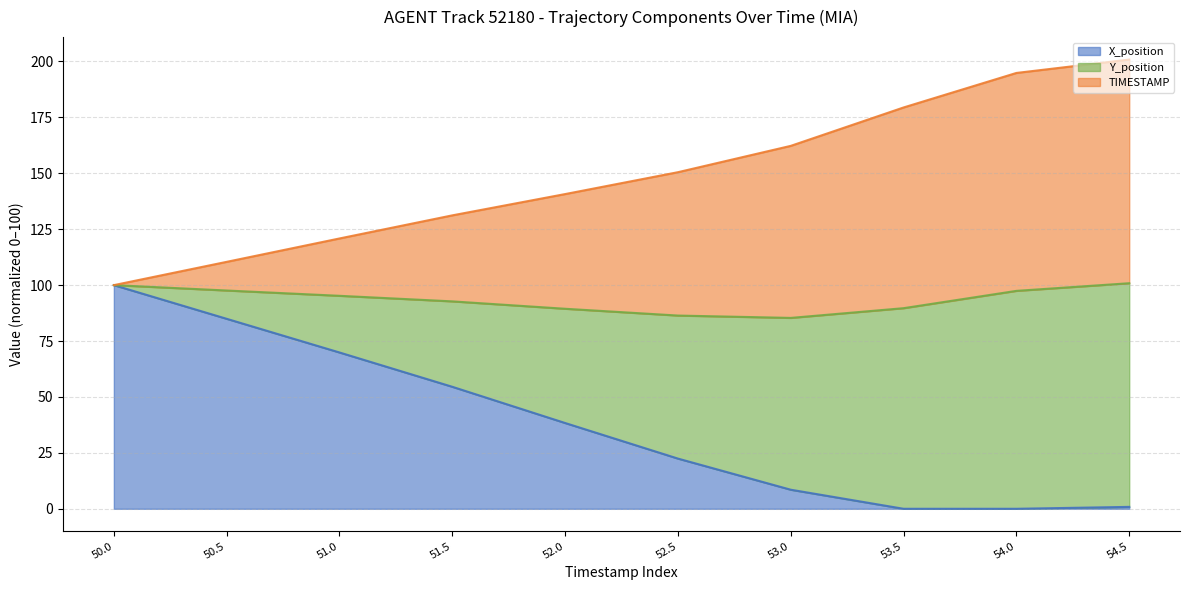

Which category has the highest value in the Y_position series?

54.5